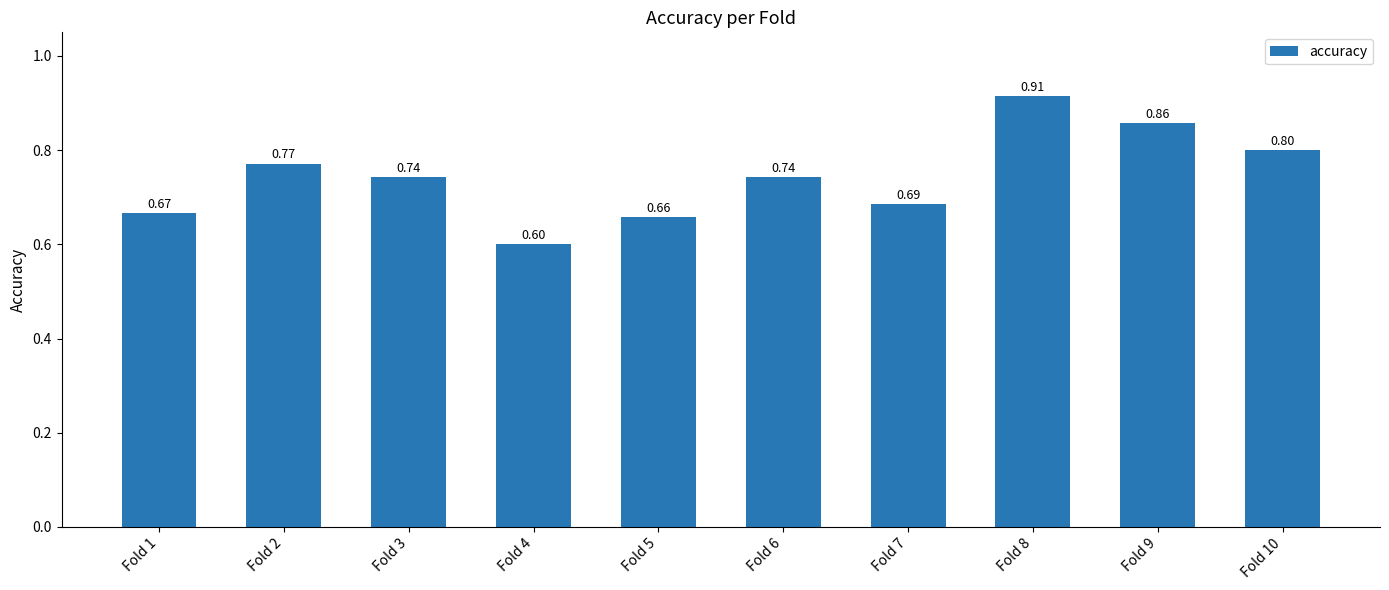

What is the sum of all values?

7.4